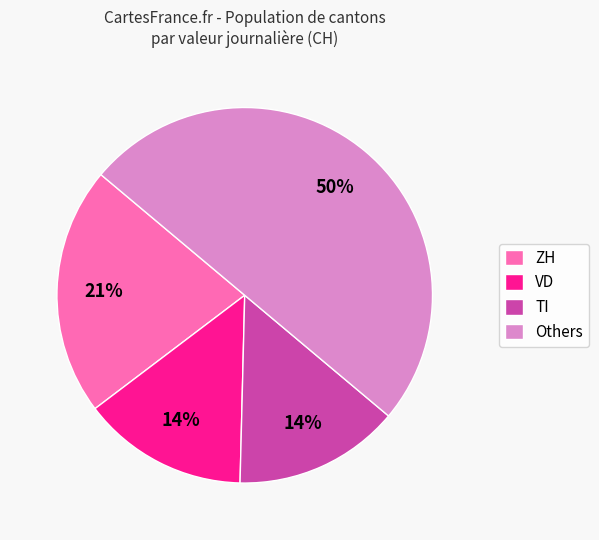

Is VD the majority of the pie?

No